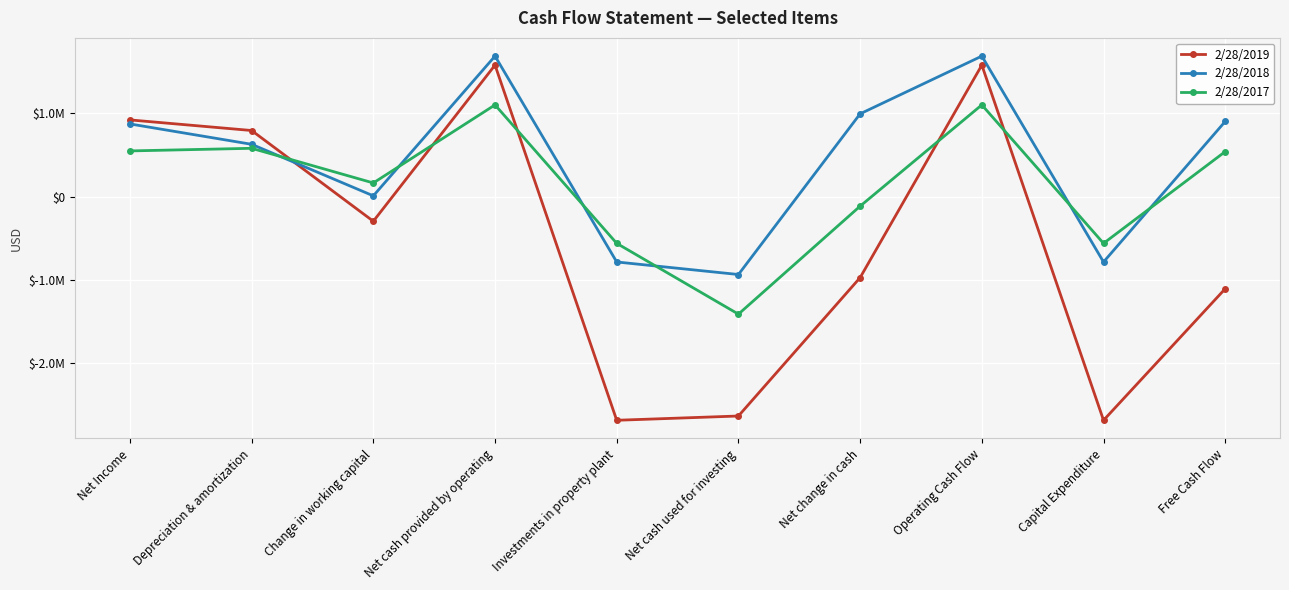

Where does the 2/28/2018 series first go above 872249?

Net cash provided by operating